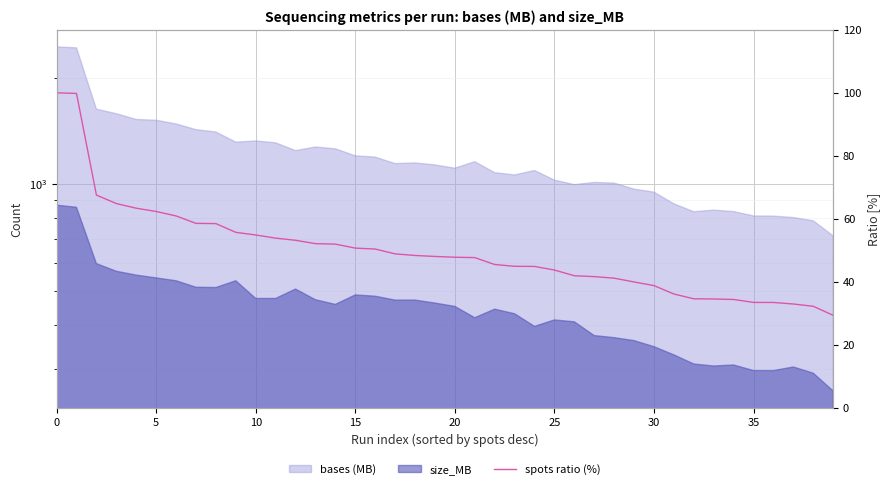

True or false: the data shows 33.0 at 37.

True